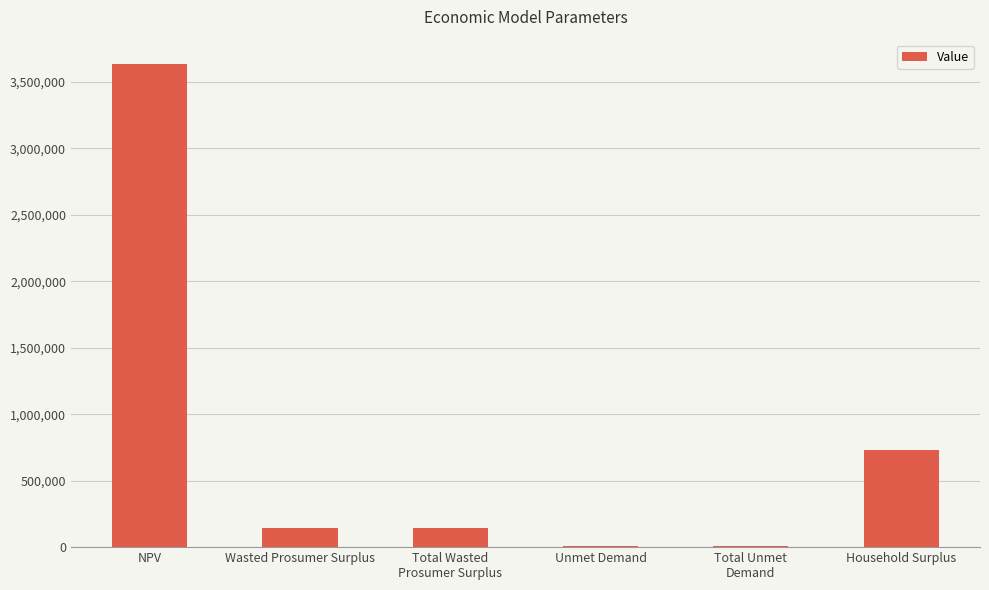

What is the sum of all values?

4670217.1